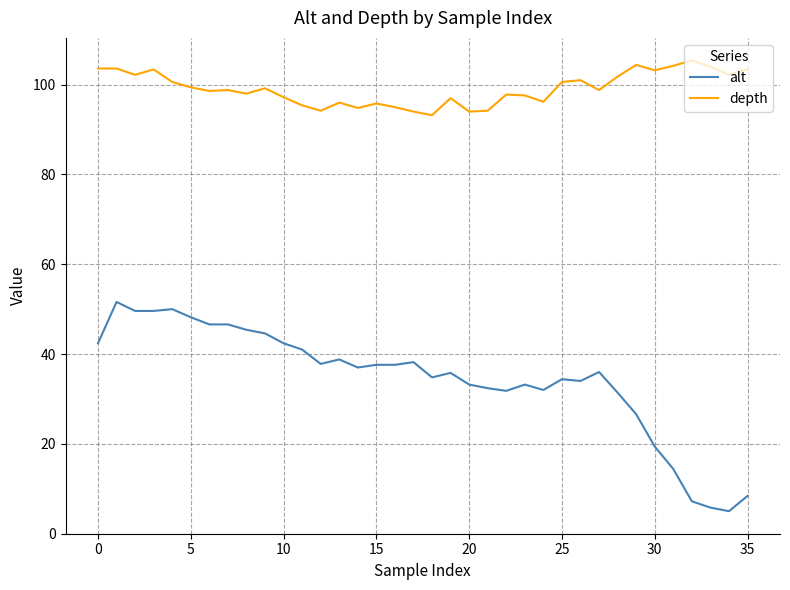

Which series has the largest range (max minus min)?

alt